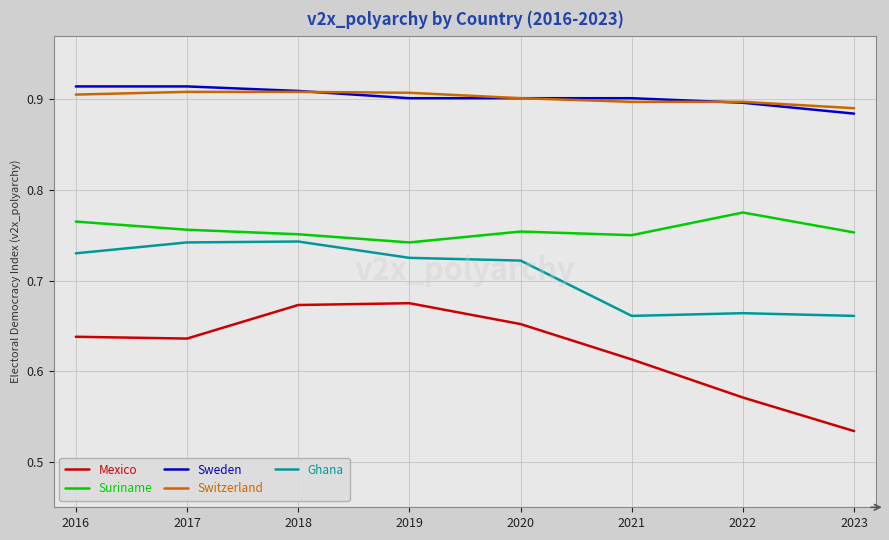

The value of Sweden at 2022 is 0.9. True or false?

True